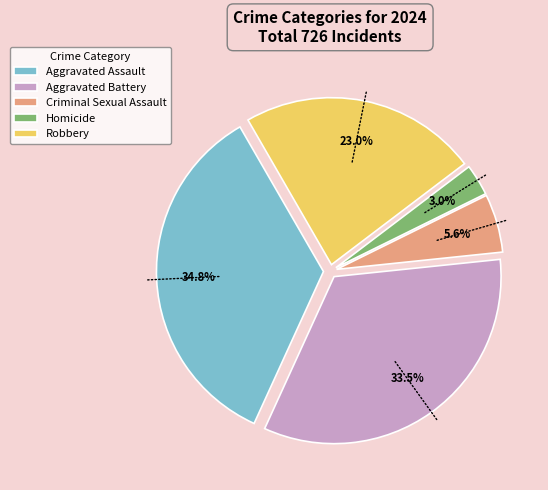

What is the smallest slice in the pie chart?

Homicide